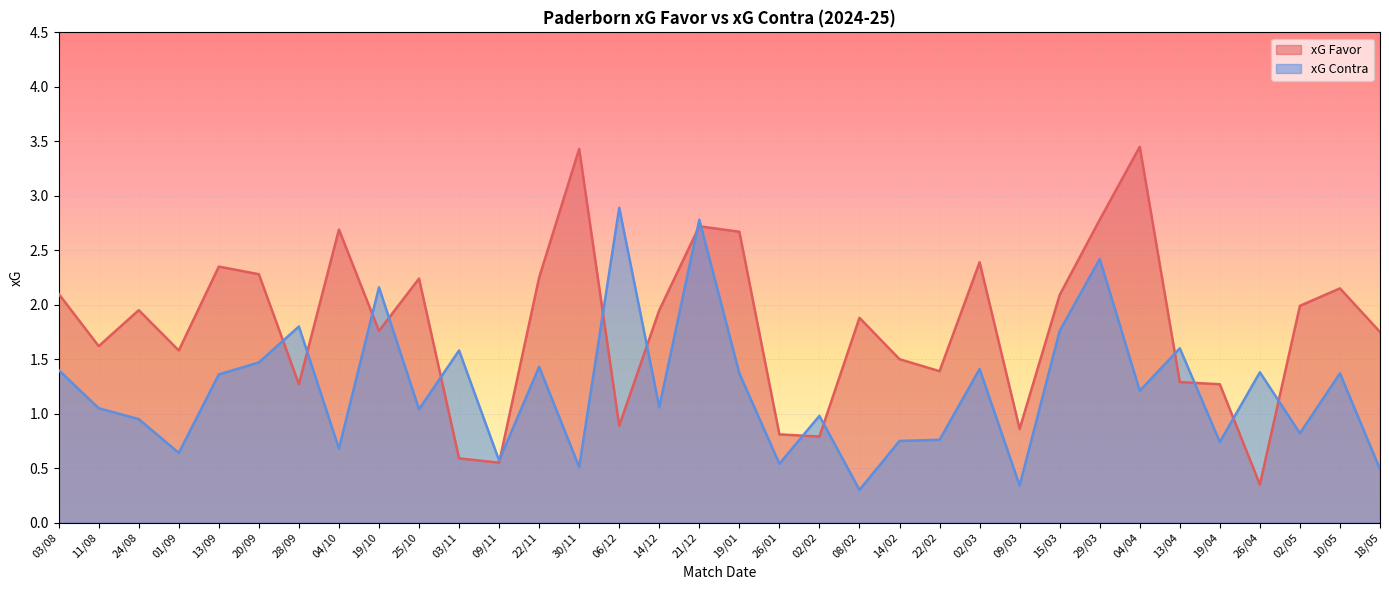

Where does the xG Contra series first go above 1?

03/08